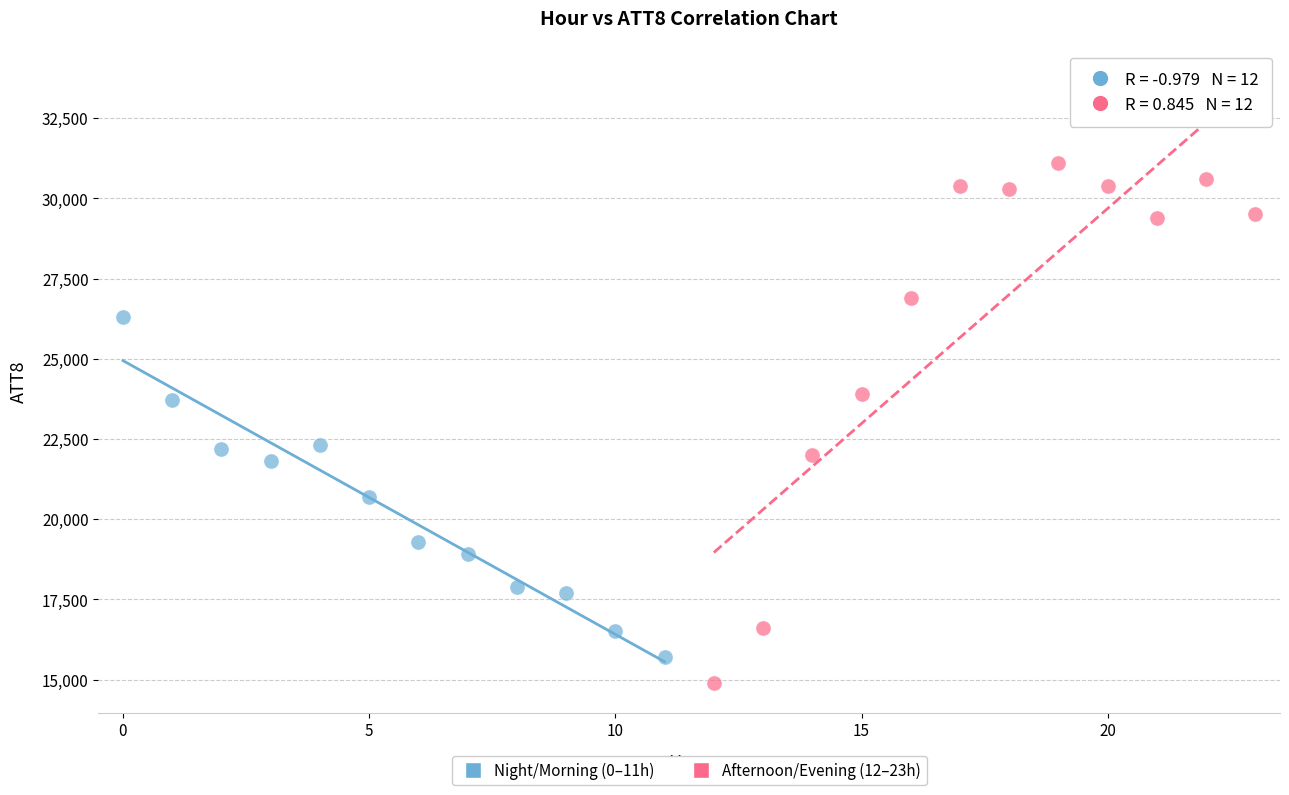

Which series contains the highest Y value?

Afternoon/Evening (12–23h)